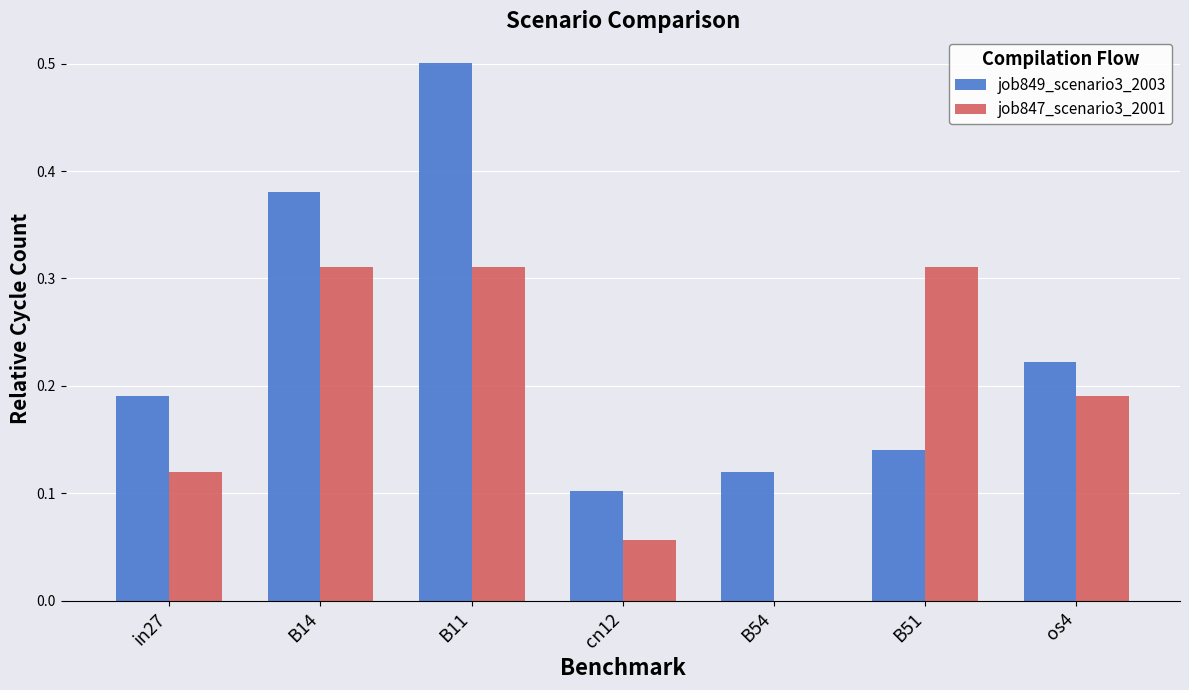

Between cn12 and B51, which series saw the biggest shift?

job847_scenario3_2001